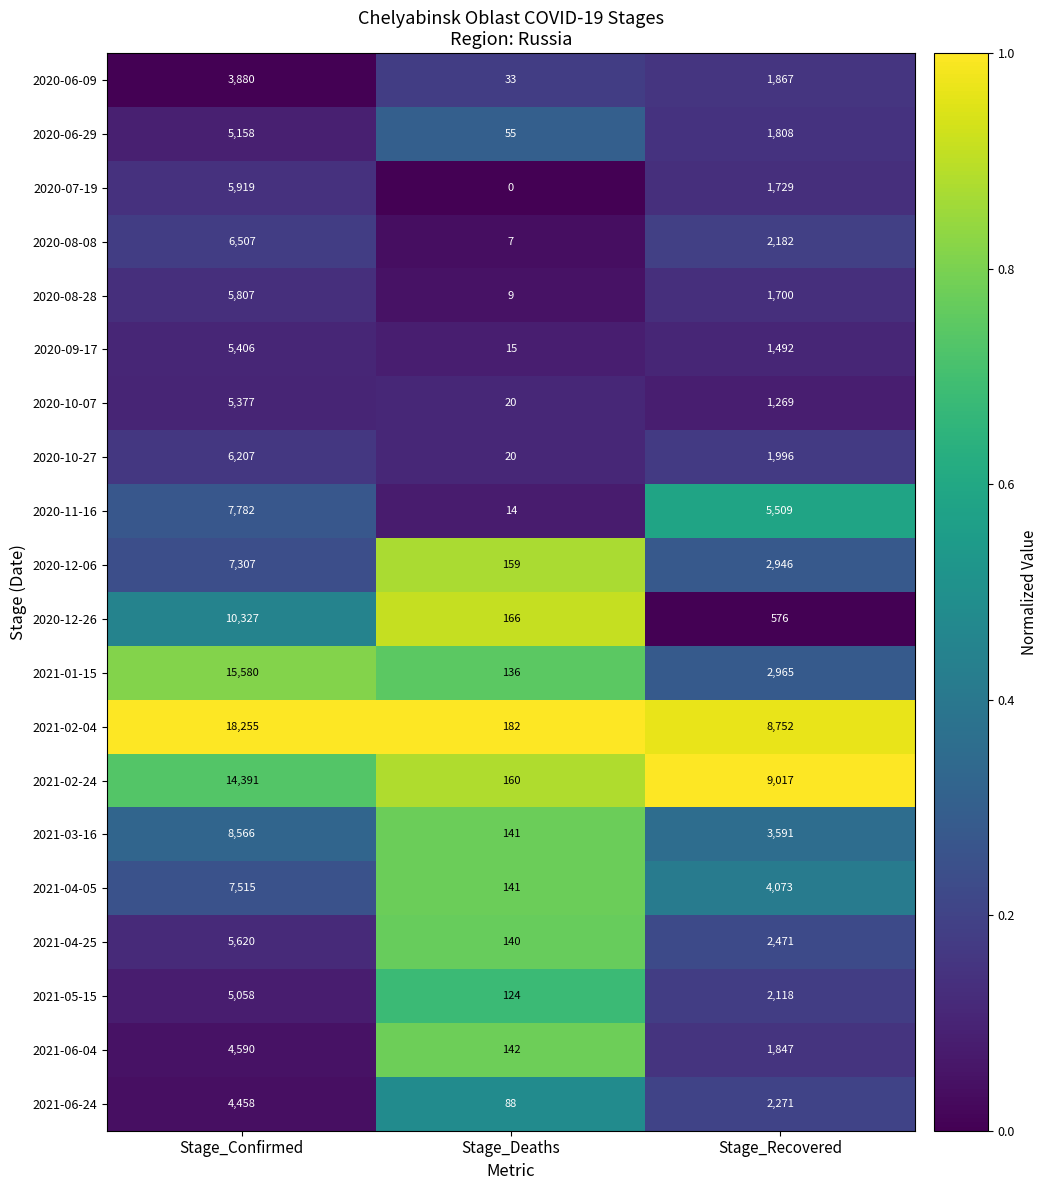

Rank the series by their maximum value, from highest to lowest.

2021-02-04, 2021-01-15, 2021-02-24, 2020-12-26, 2021-03-16, 2020-11-16, 2021-04-05, 2020-12-06, 2020-08-08, 2020-10-27, 2020-07-19, 2020-08-28, 2021-04-25, 2020-09-17, 2020-10-07, 2020-06-29, 2021-05-15, 2021-06-04, 2021-06-24, 2020-06-09